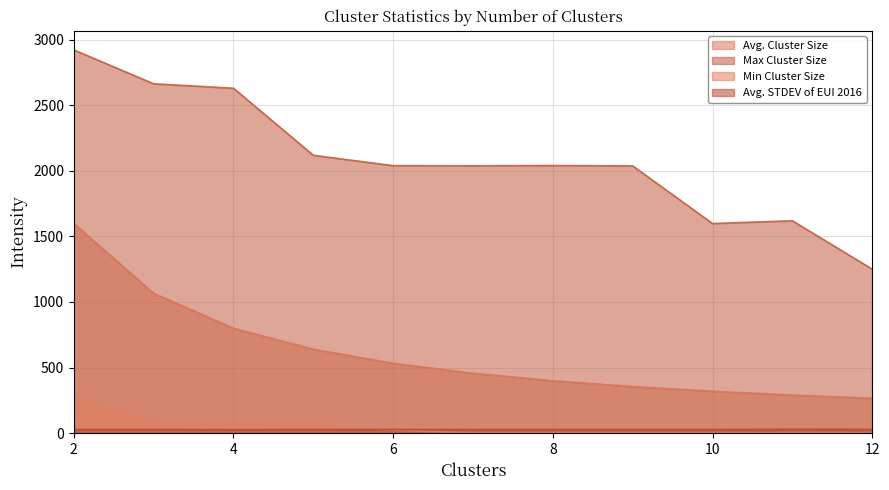

Where is the first local minimum for Avg. STDEV of EUI 2016?

4